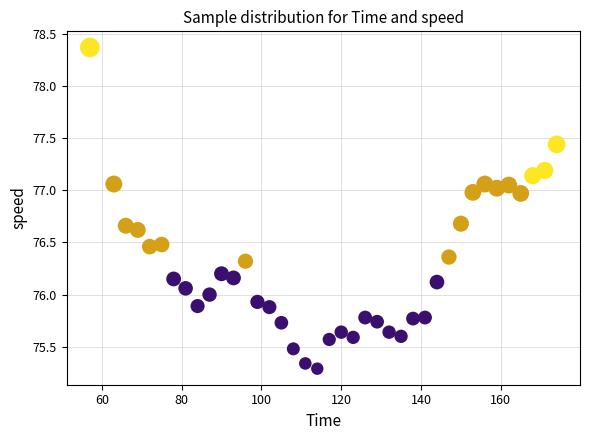

What is the range of X values (max minus min)?

117.0